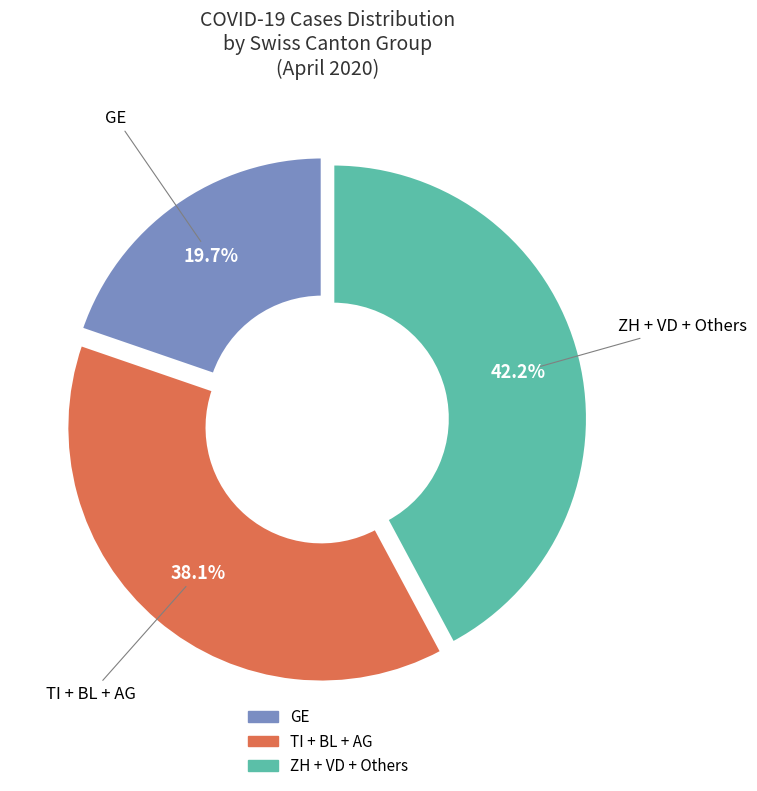

Is there any slice that represents more than half of the pie?

No